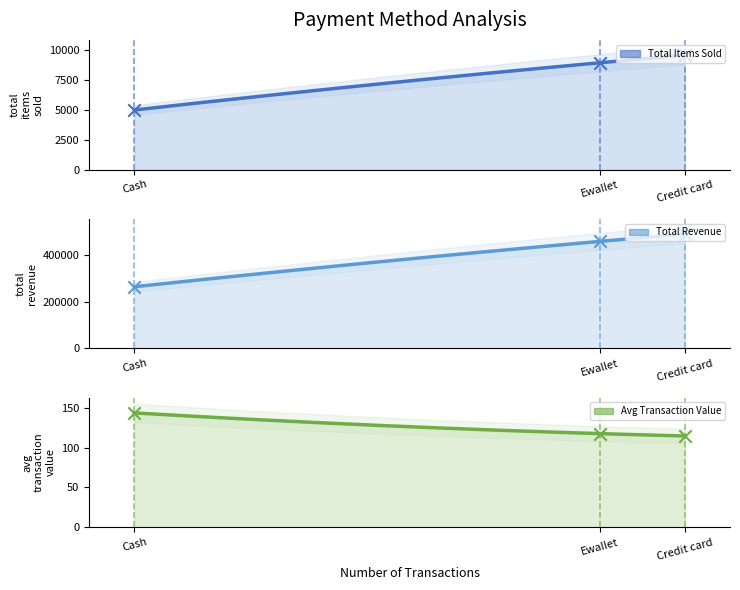

At which category is the sum across all series the highest?

Credit card